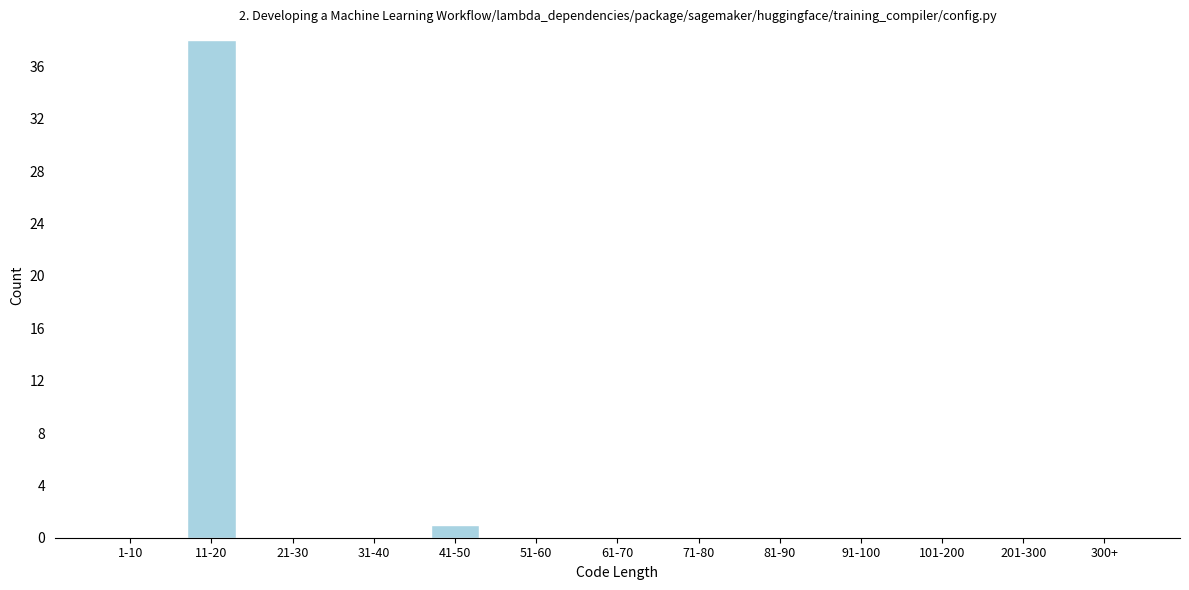

Reading left to right, transcribe all the data shown in this chart.

1-10=0	11-20=38	21-30=0	31-40=0	41-50=1	51-60=0	61-70=0	71-80=0	81-90=0	91-100=0	101-200=0	201-300=0	300+=0